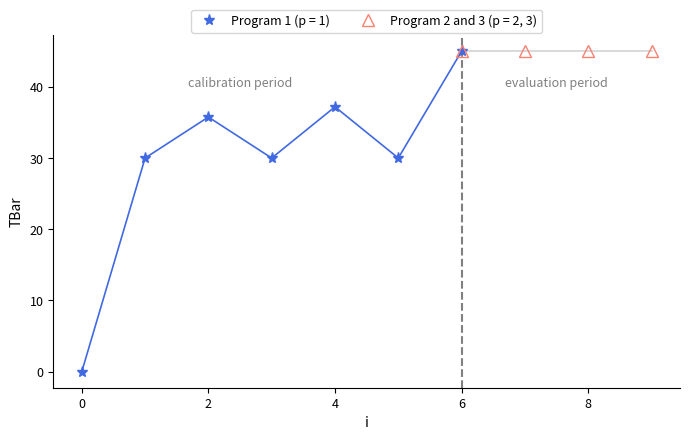

True or false: the data shows 74.9 at 8.

False